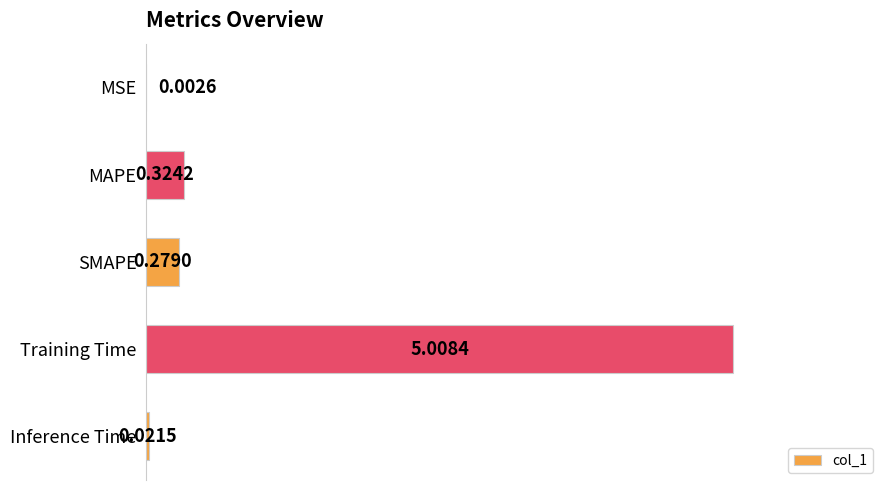

At which category does the chart reach its peak across all series?

Training Time